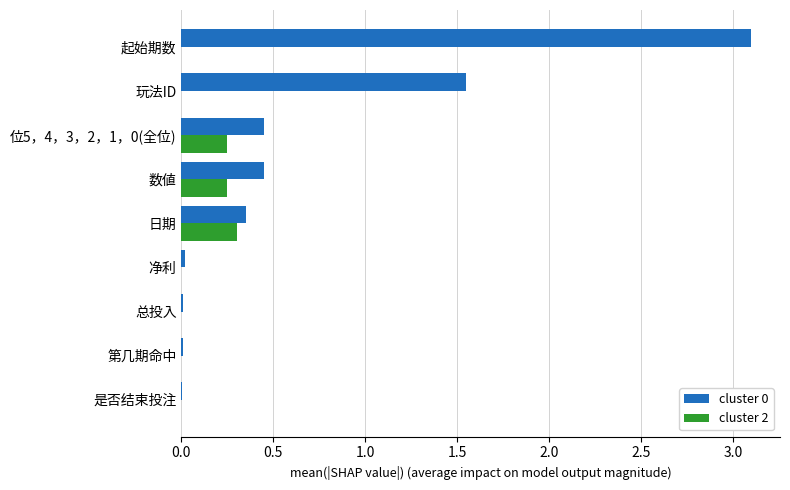

What is the sum of all cluster 0 values?

5.9